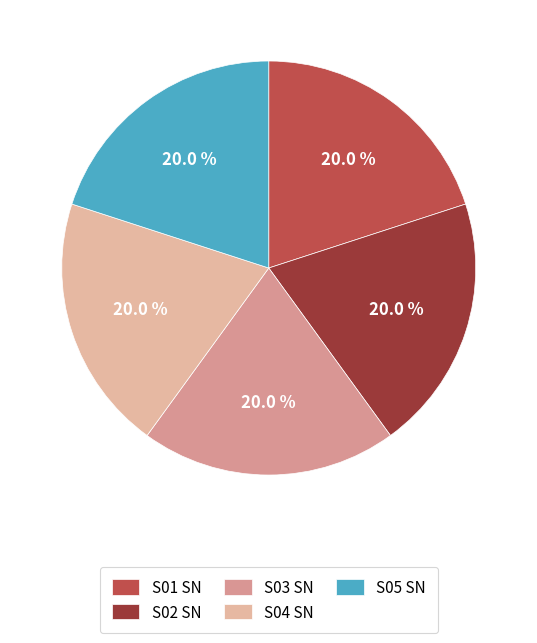

How many slices are in this pie chart?

5